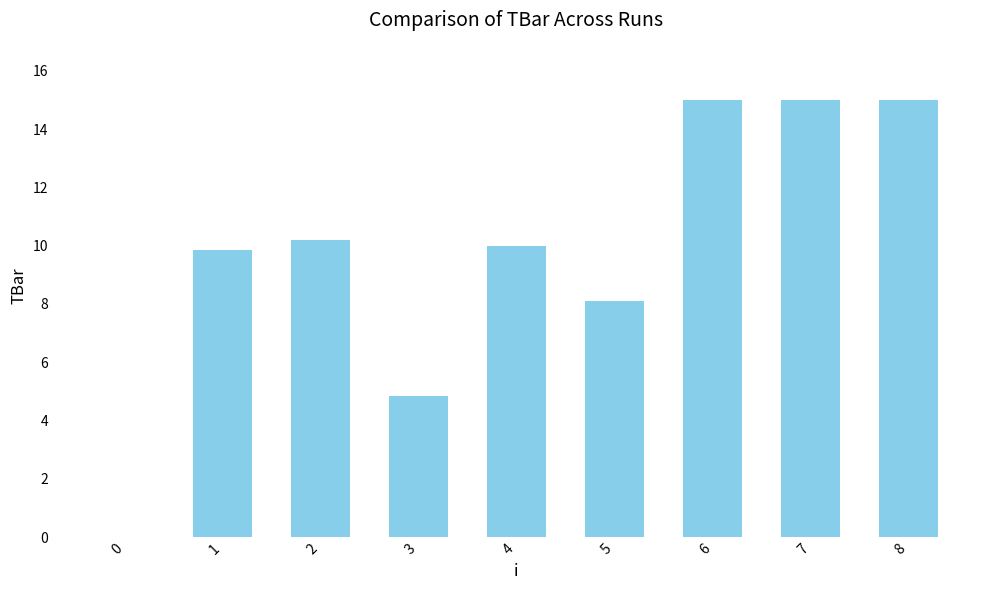

The value at 5 is 8.1. True or false?

True